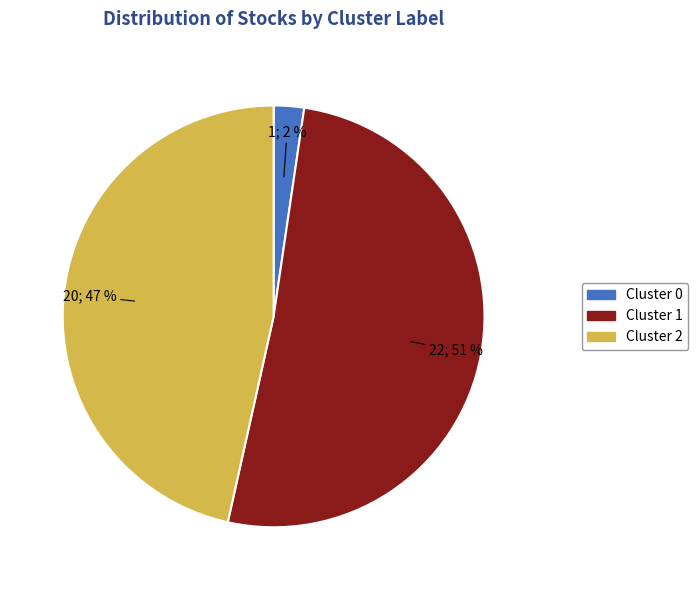

To the nearest percent, what is the average slice percentage?

33%